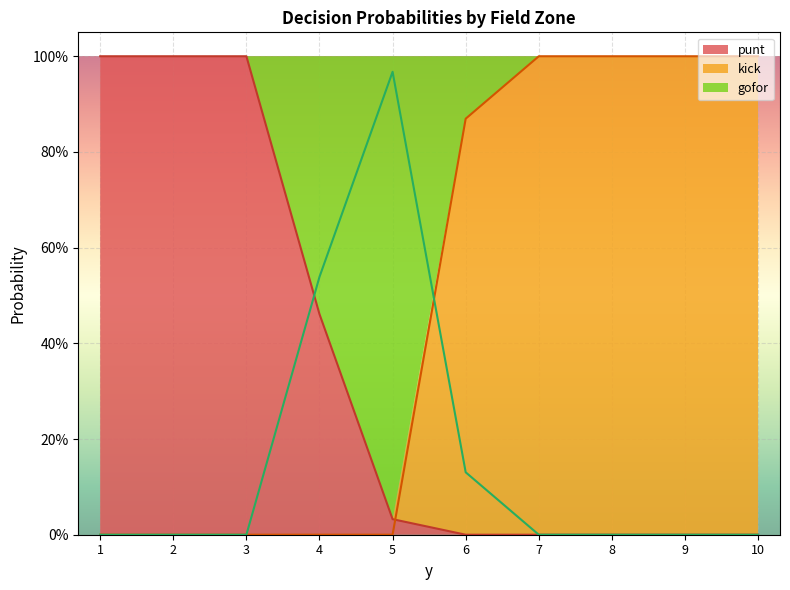

True or false: punt has a value of 0.0 at 6.

True